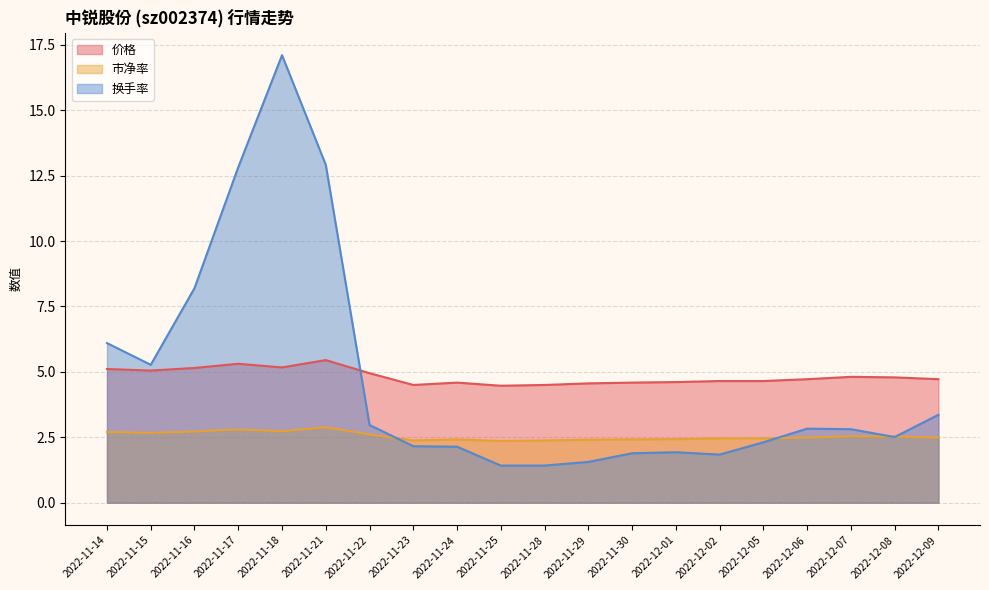

What position from the left is 2022-12-05?

16